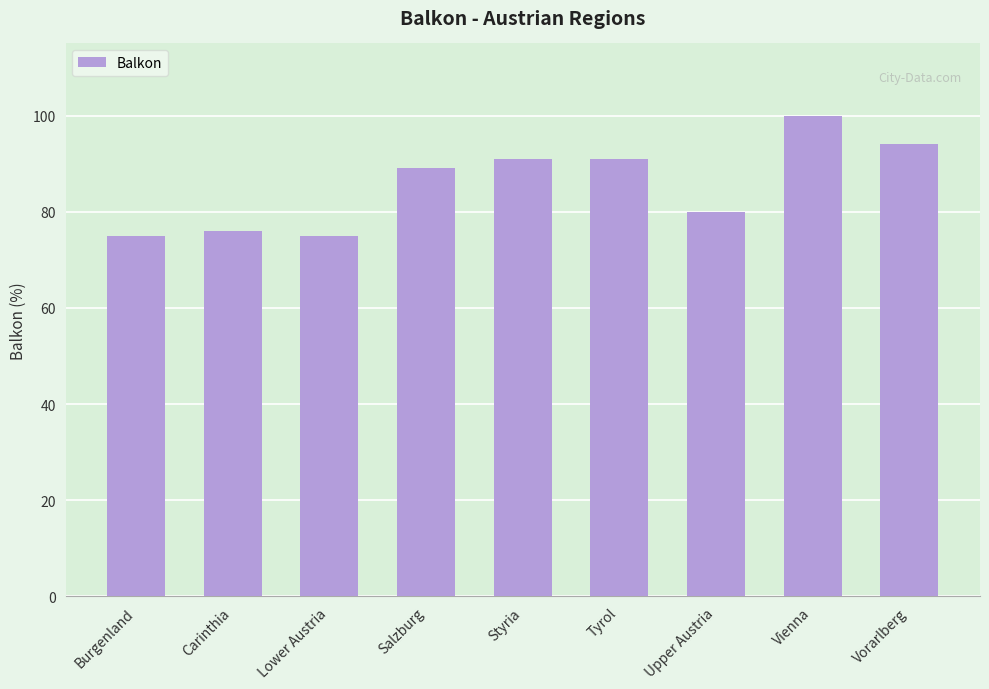

How many distinct data groups are displayed?

1